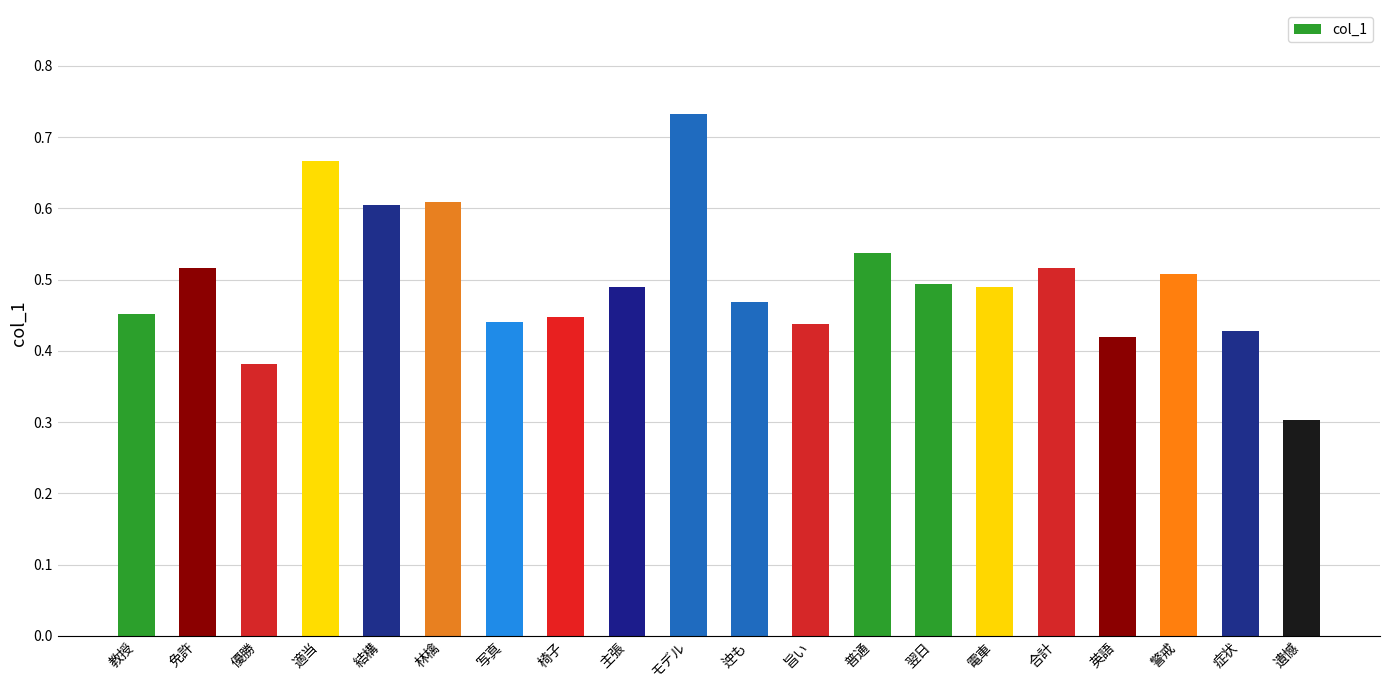

What position from the right is 英語?

4